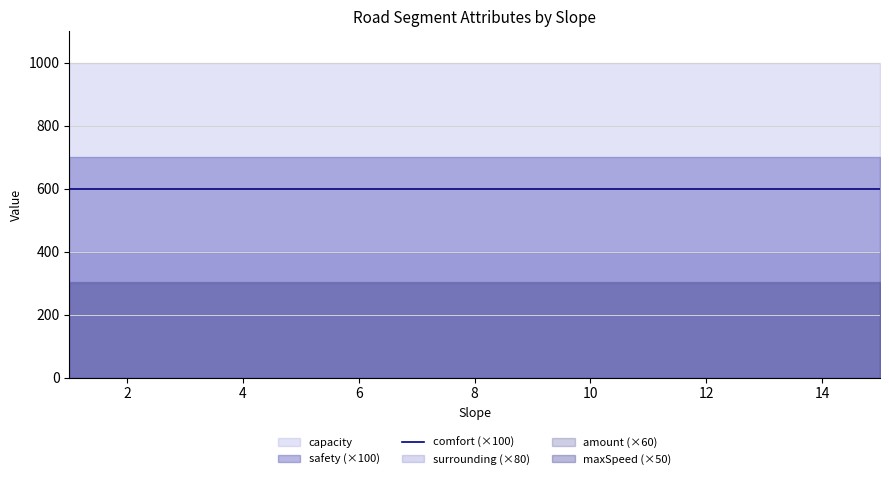

What is the average value of the maxSpeed series?

6.1